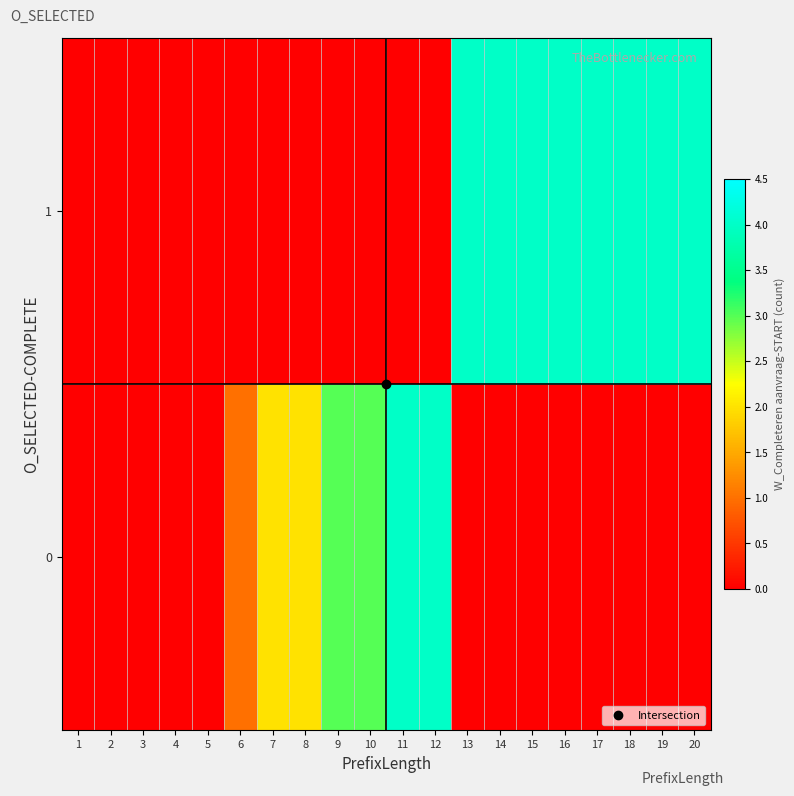

List the series in order of their peak value, lowest first.

row_0, row_1